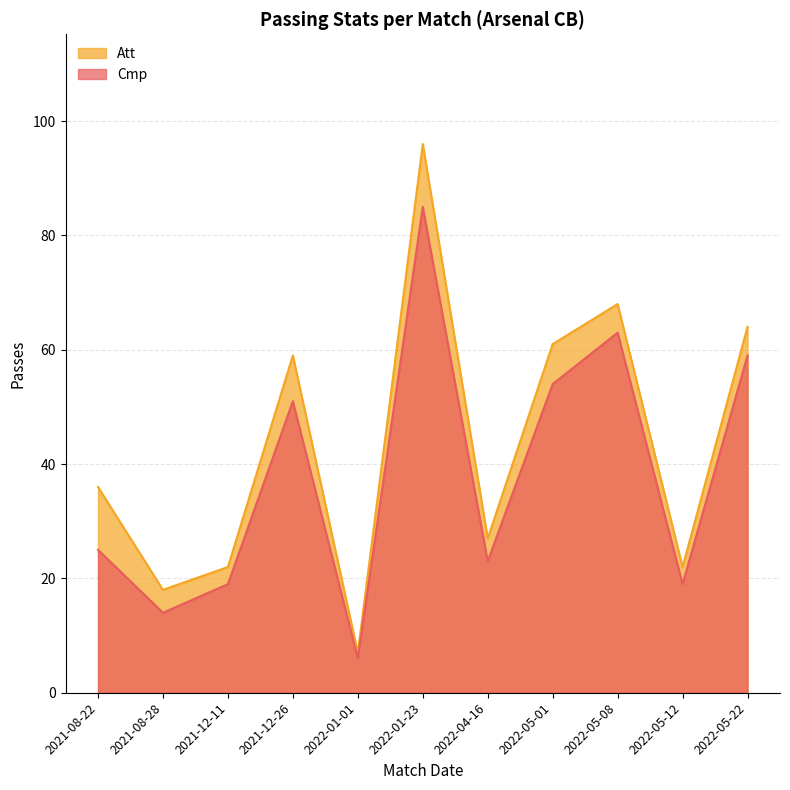

What is the average value of the Att series?

44